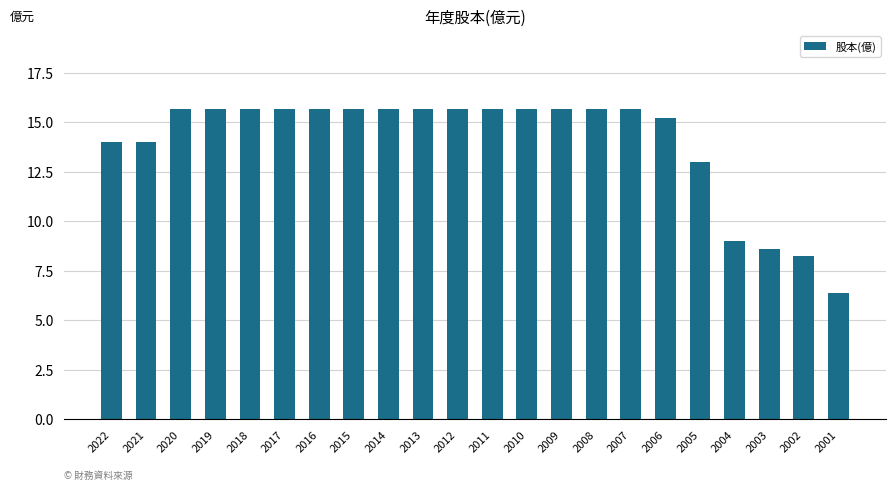

How many bars are there in total?

22